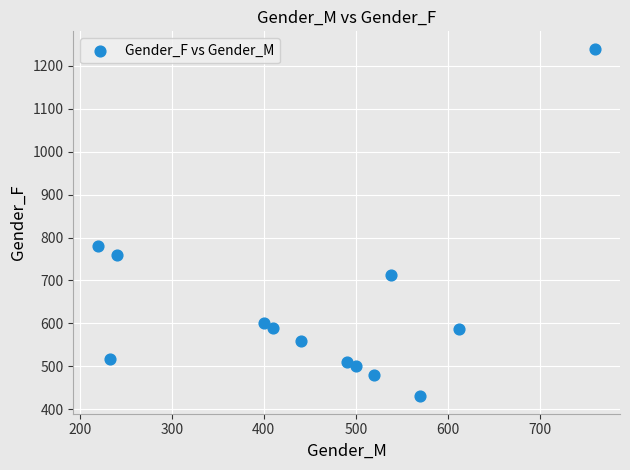

What is the range of Y values (max minus min)?

810